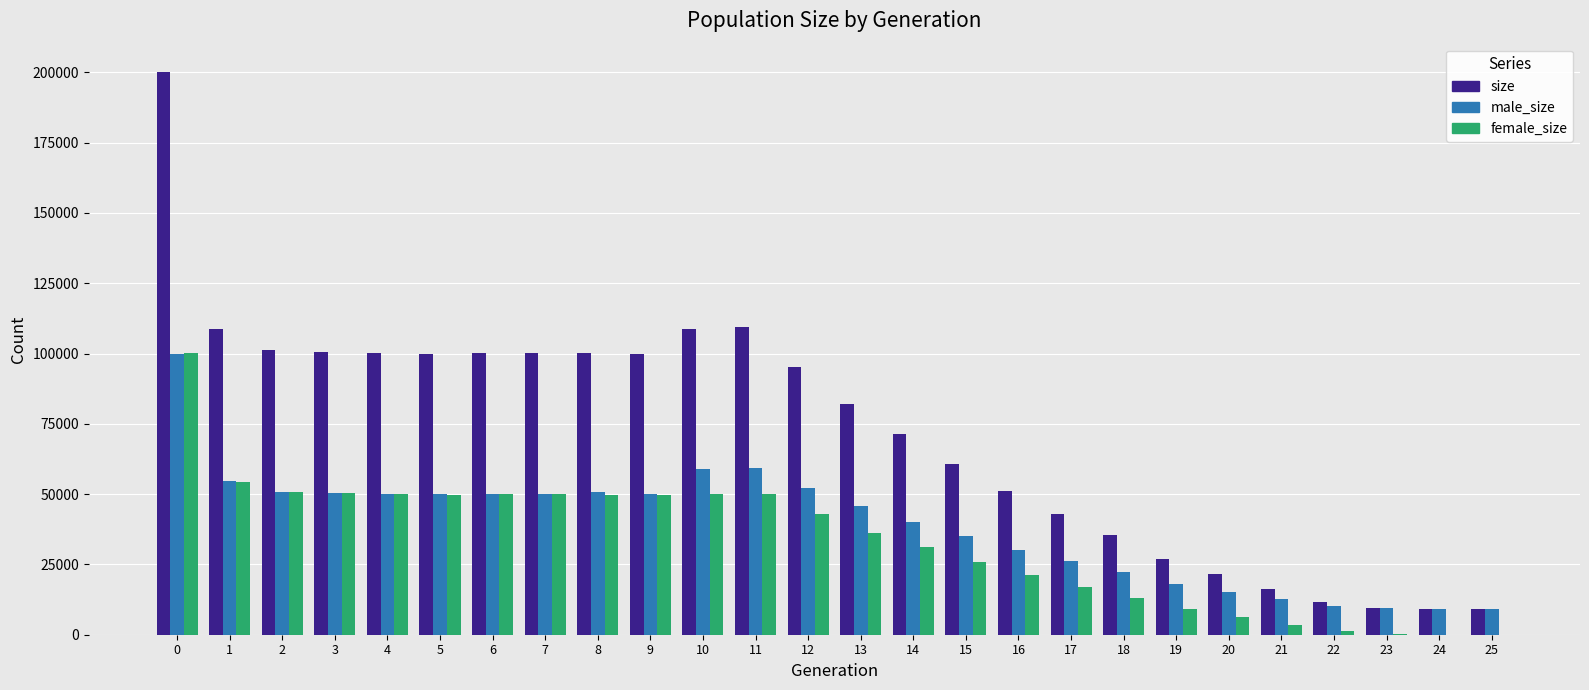

What is the maximum value for size?

200182